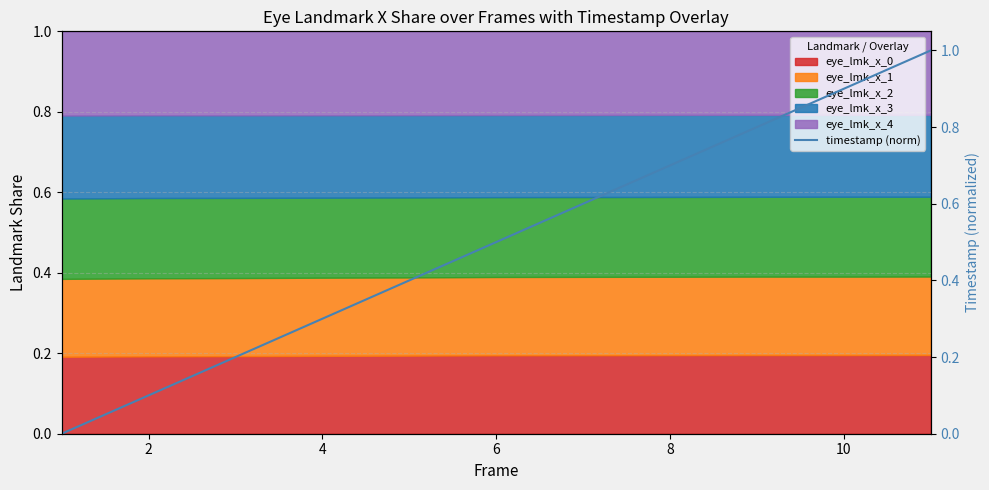

The eye_lmk_x_0 series shows 0.2 at 4. True or false?

True